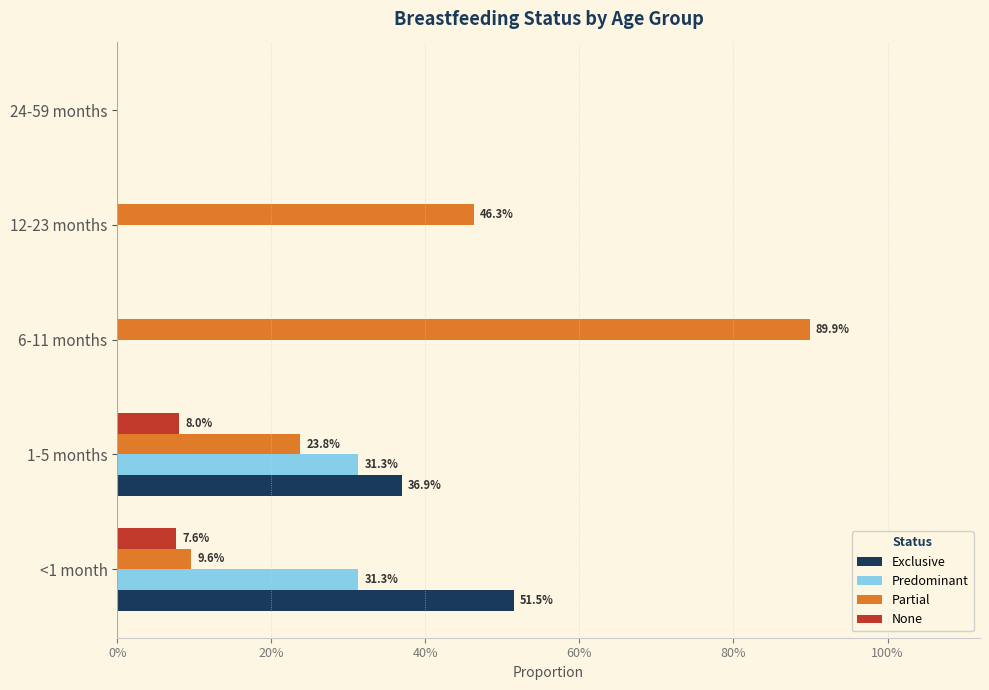

Rank the series by their average value, from highest to lowest.

Partial, Exclusive, Predominant, None